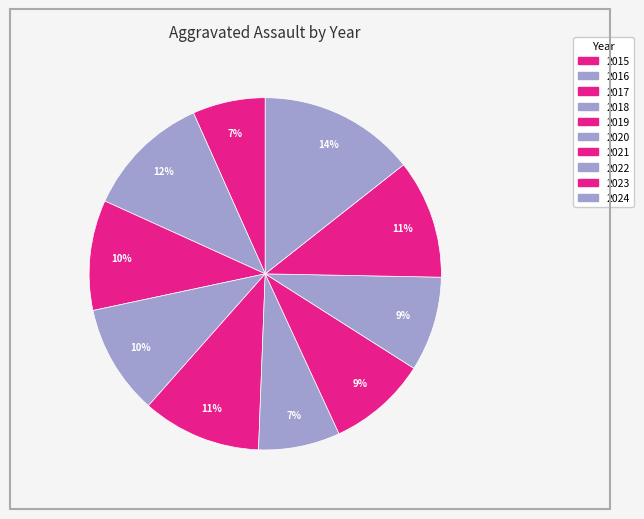

Does any single category account for the majority?

No